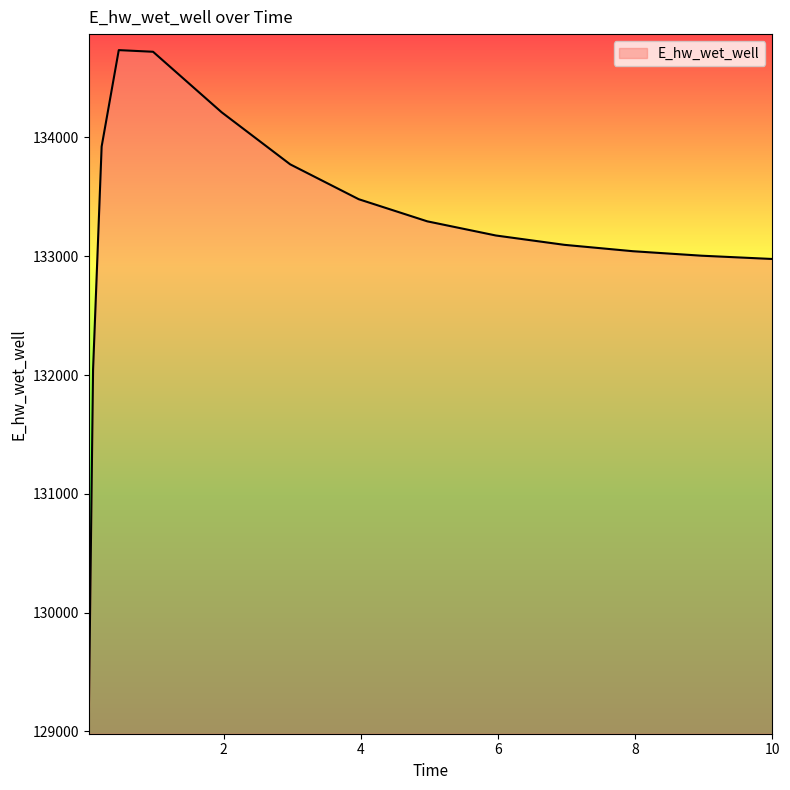

What is the difference between the maximum and minimum values?

5624.7